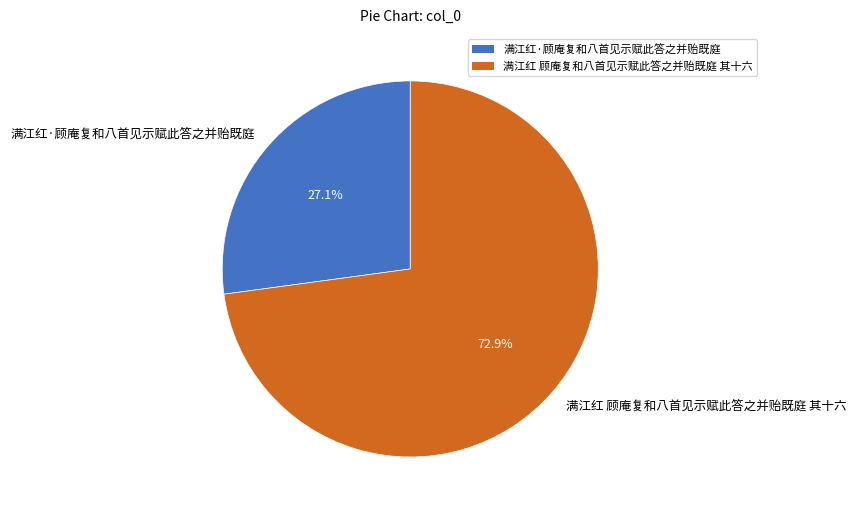

To the nearest percent, what portion does 满江红·顾庵复和八首见示赋此答之并贻既庭 represent?

27%